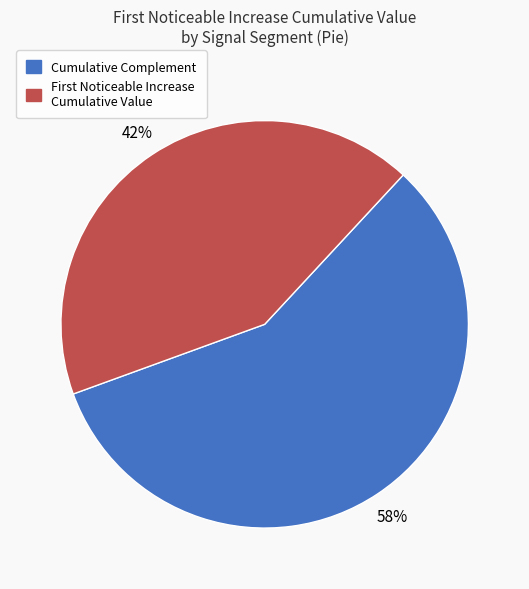

Is there any slice that represents more than half of the pie?

Yes